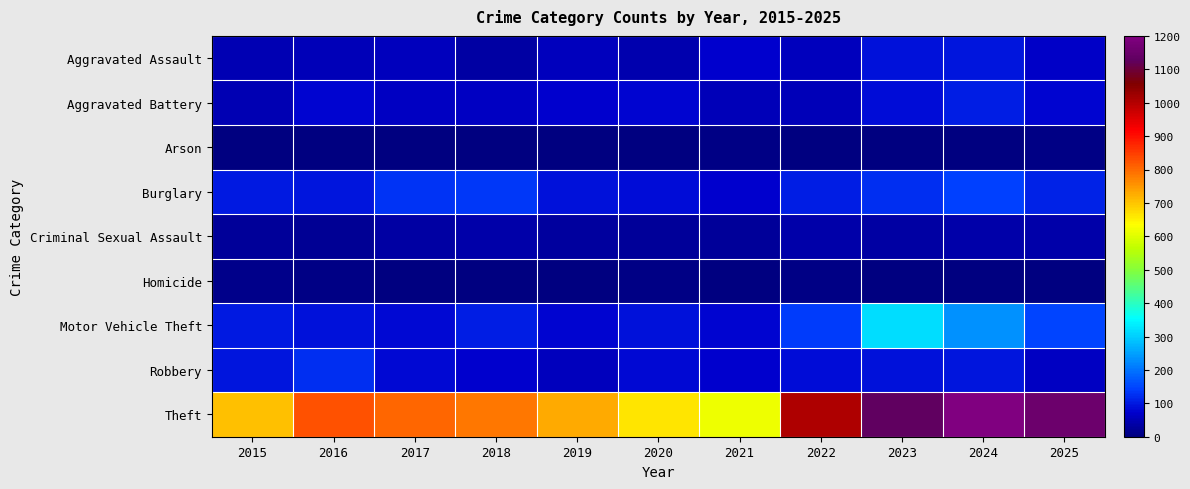

Which label corresponds to the largest value in the chart?

2024